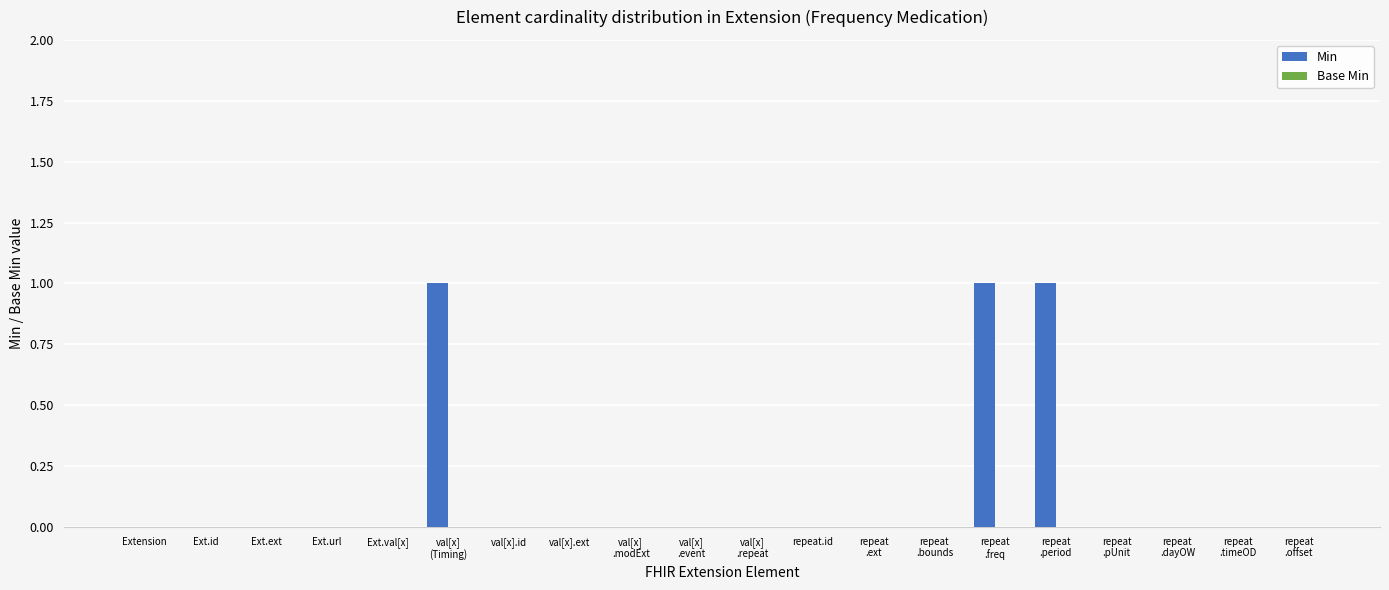

What is the sum of all values?

3